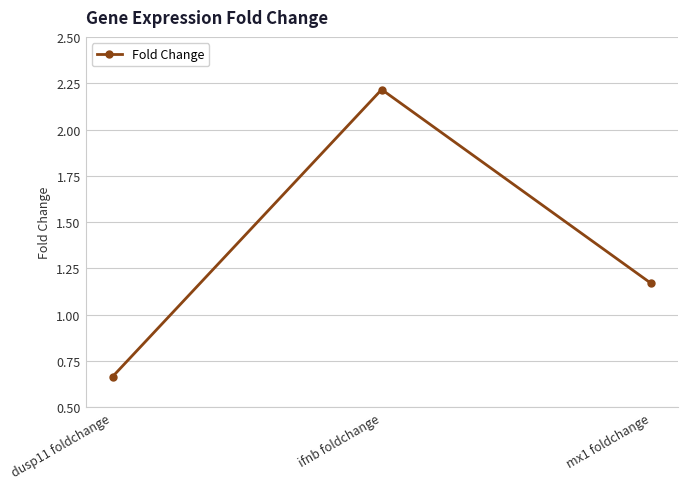

What is the value of the 2nd point from the left?

2.2